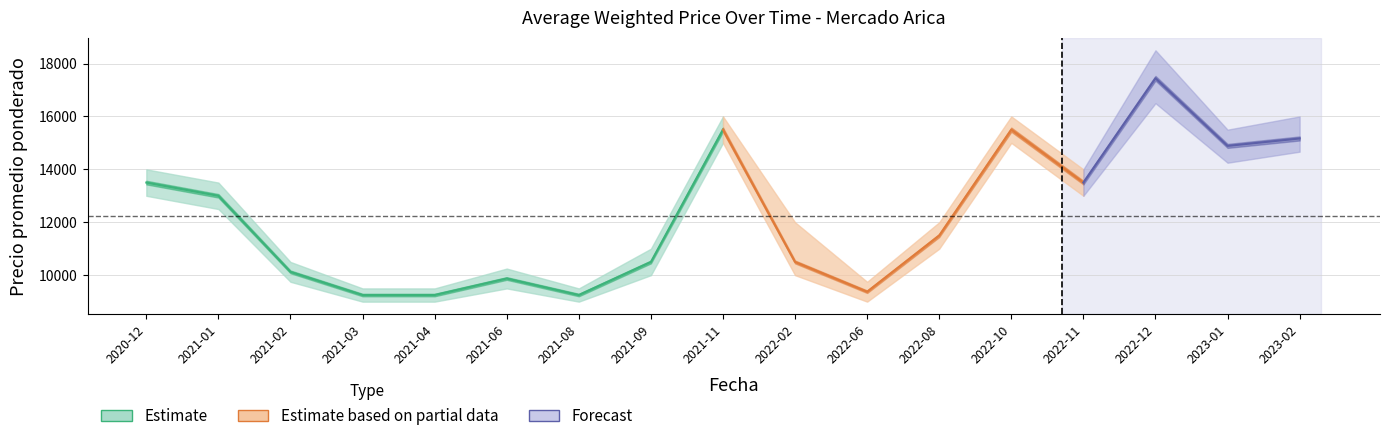

What is the difference between the highest and lowest values at 2021-01?

1000